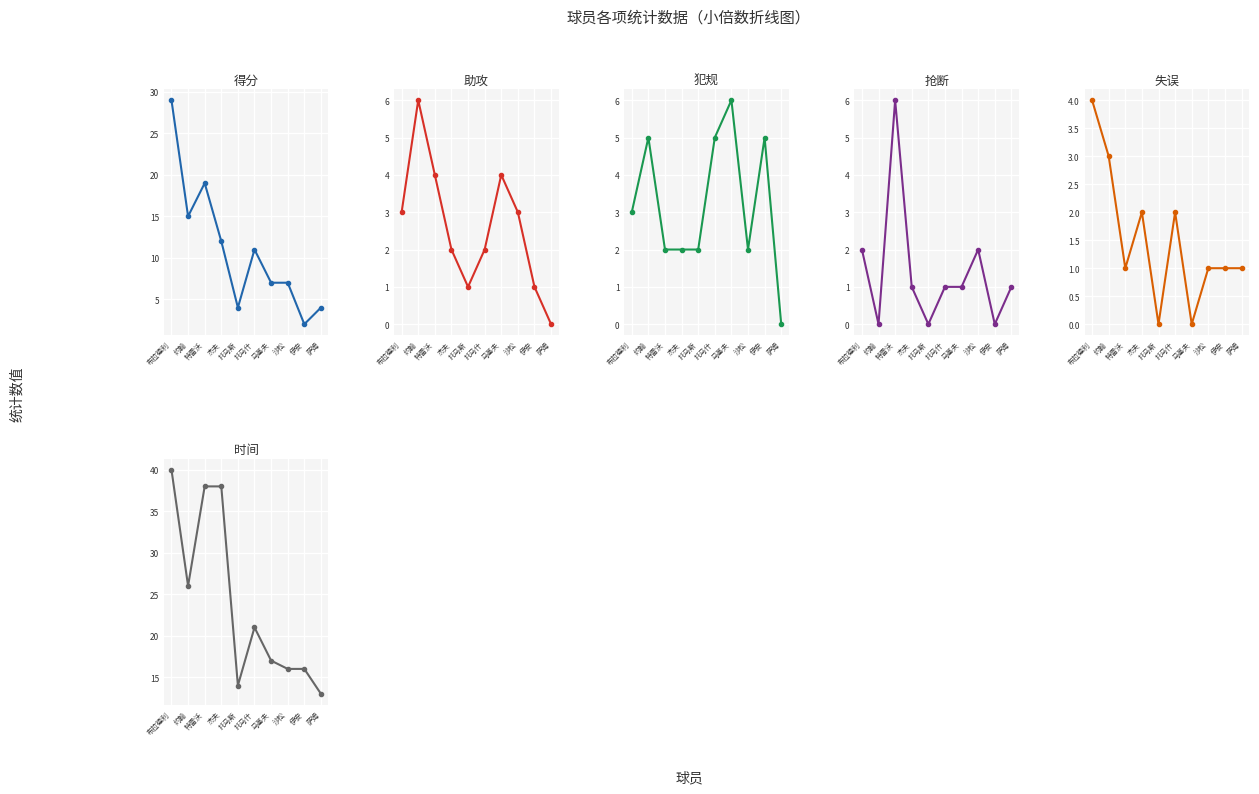

List the labels in order of 抢断 value, largest first.

特雷沃, 布拉德利, 沙松, 杰夫, 托马什, 马基夫, 萨姆, 约翰, 托马斯, 伊安